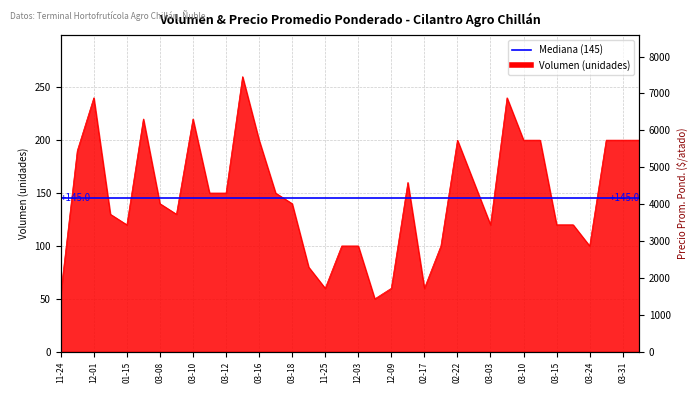

What is the minimum value shown in the chart?

50